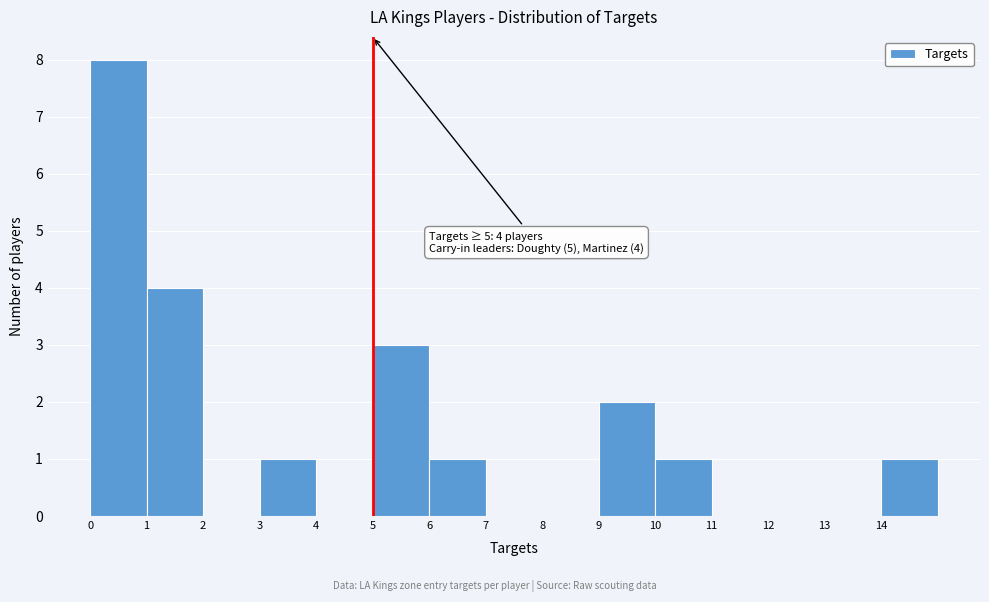

Which range on the x-axis has the tallest bar?

0 to 1